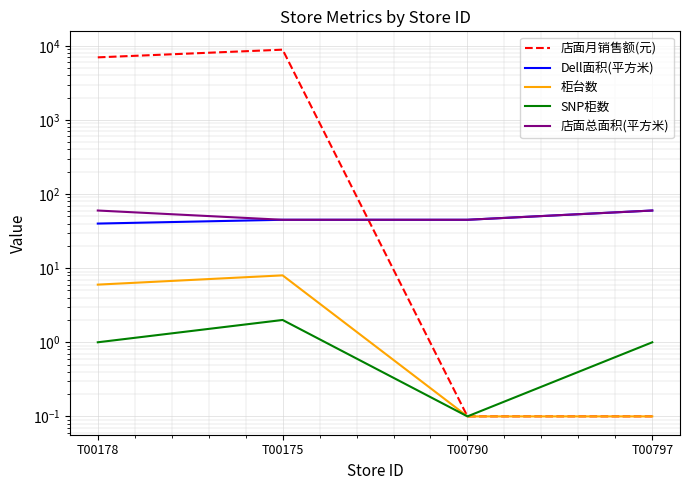

At which category does SNP柜数 reach its first local valley?

T00790